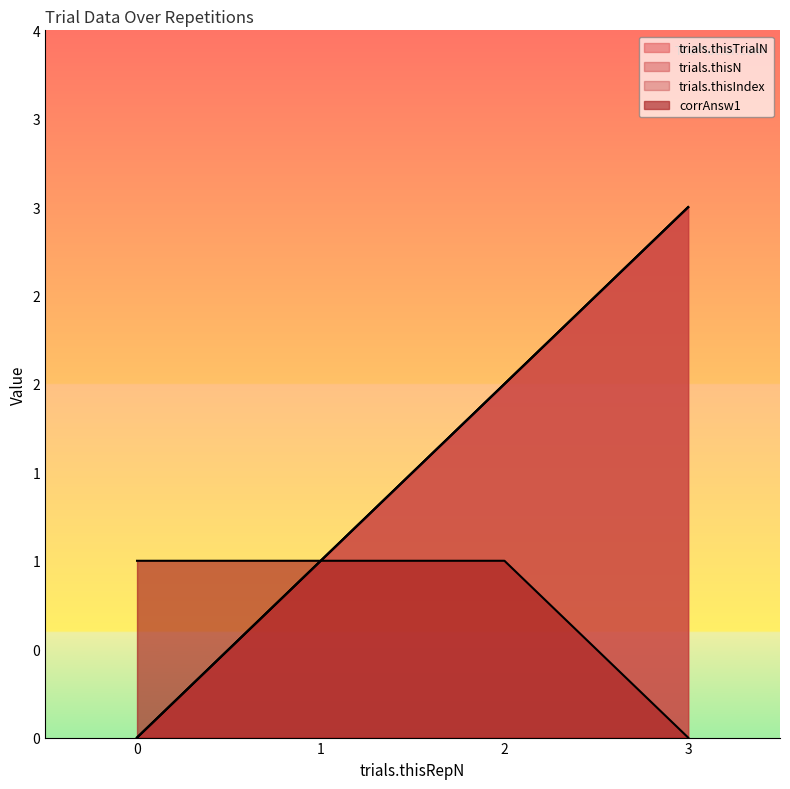

Reading right to left, transcribe all the data shown in this chart.

trials.thisTrialN: 3=3	2=2	1=1	0=0
trials.thisN: 3=3	2=2	1=1	0=0
trials.thisIndex: 3=3	2=2	1=1	0=0
corrAnsw1: 3=0	2=1	1=1	0=1